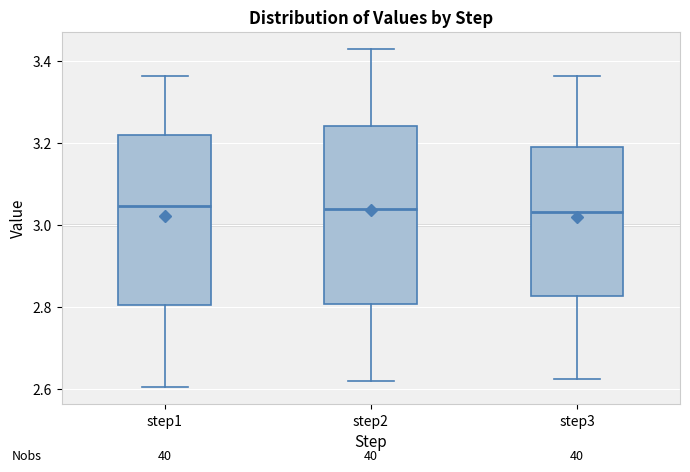

Where does the median line of the box for step1 sit on the y-axis? The values are not printed on the chart, so give them approximately, as read against the axis.

3.04